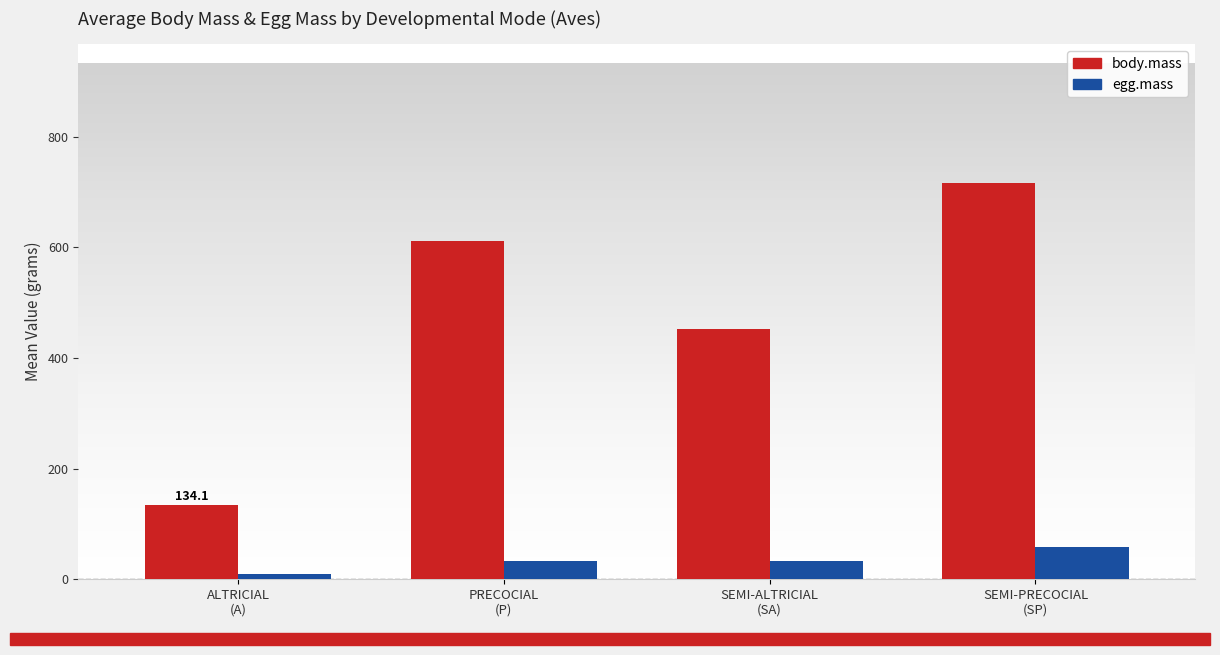

What is the minimum value shown in the chart?

8.8